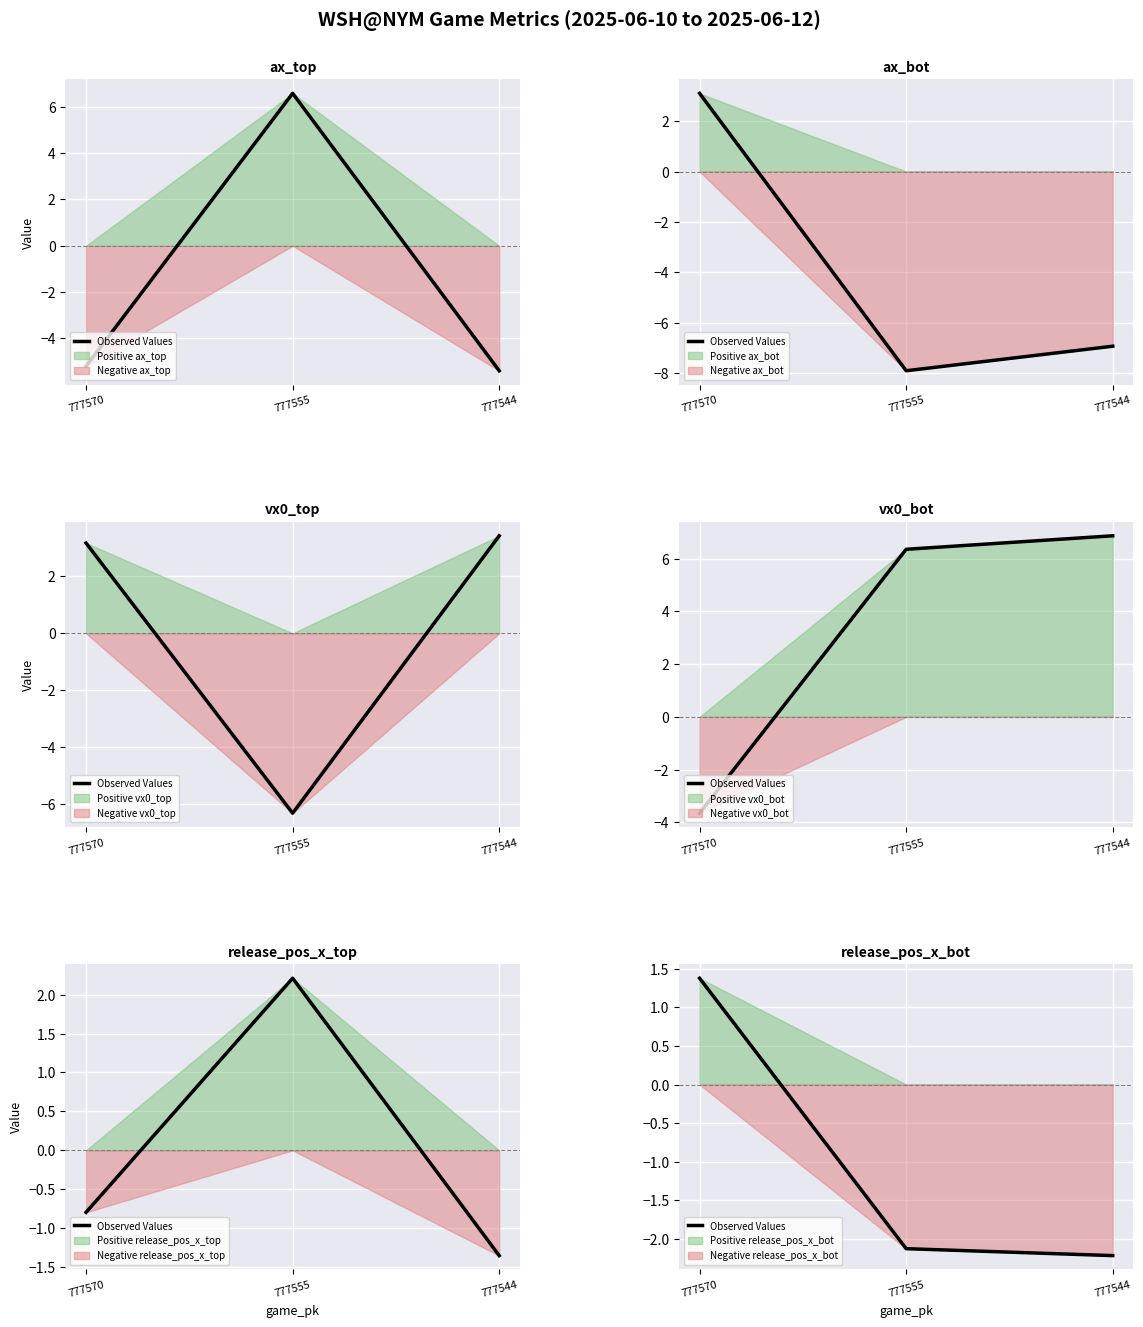

Between 777570 and 777555, which is larger?

777570